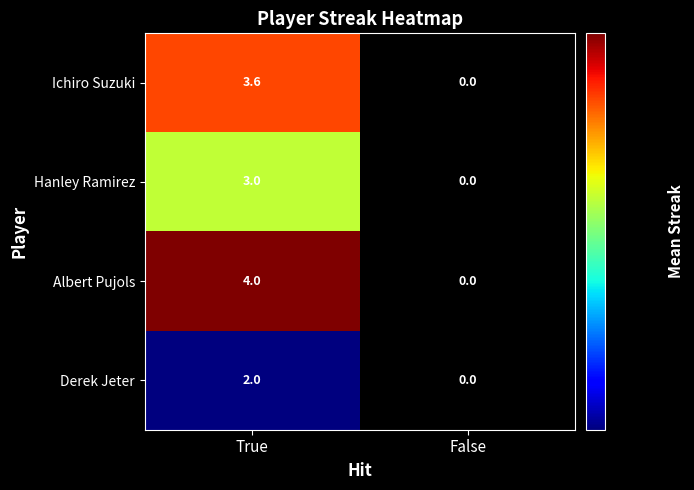

What is the average value of the Hanley Ramirez series?

1.5